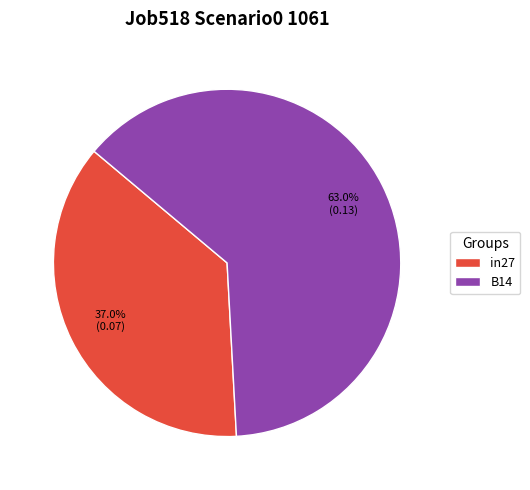

Which slice is the largest?

B14